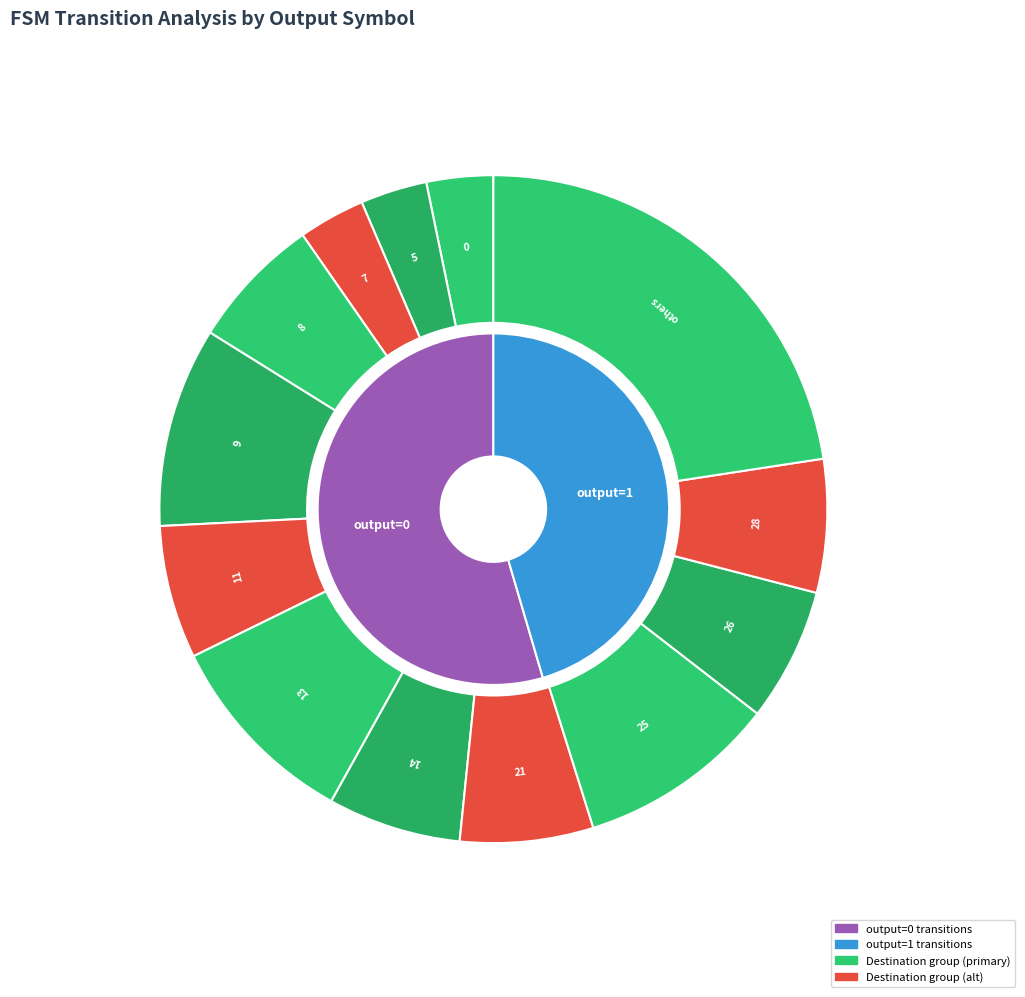

What is the total percentage of 0->0 and 8->11?

12.5%